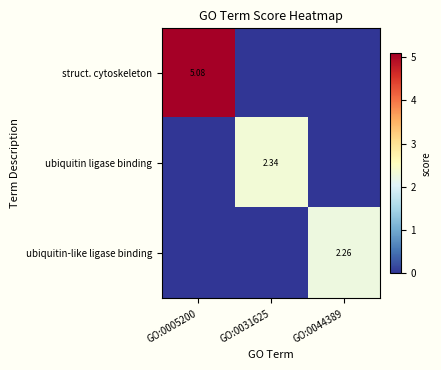

At which category is the sum across all series the highest?

GO:0005200